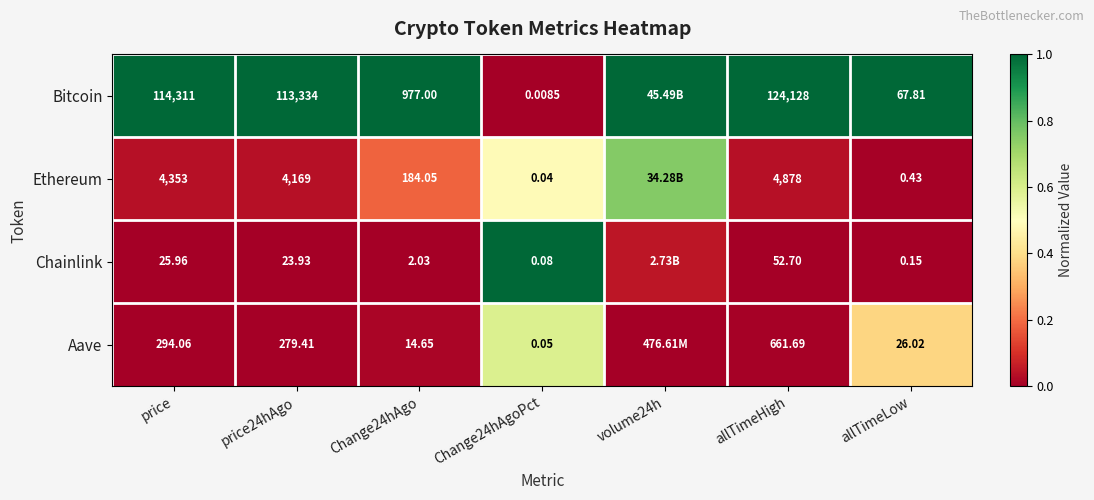

Rank the series at Change24hAgo from highest to lowest value.

Bitcoin, Ethereum, Aave, Chainlink